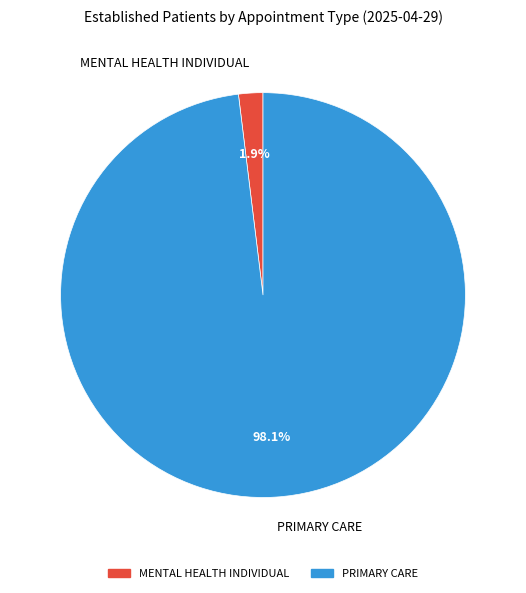

Which slice is the largest?

PRIMARY CARE